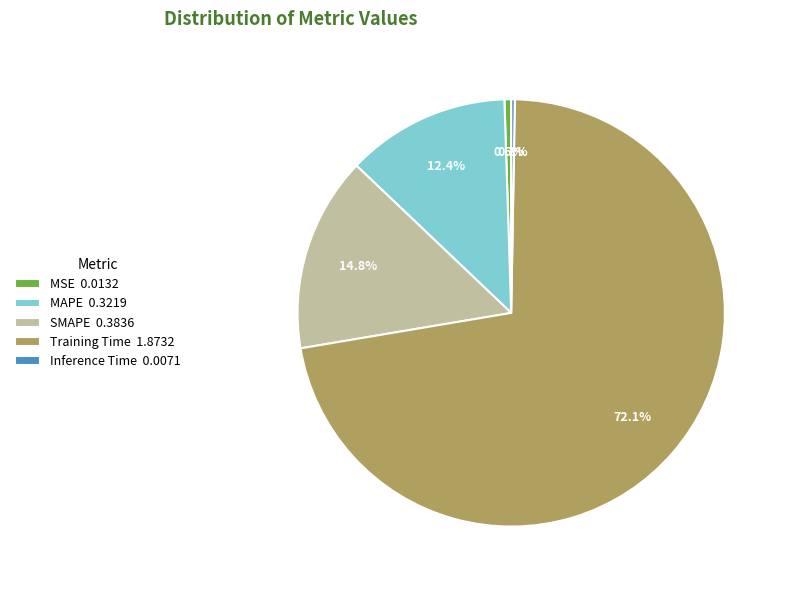

What portion of the pie excludes MAPE 0.3219?

87.6%